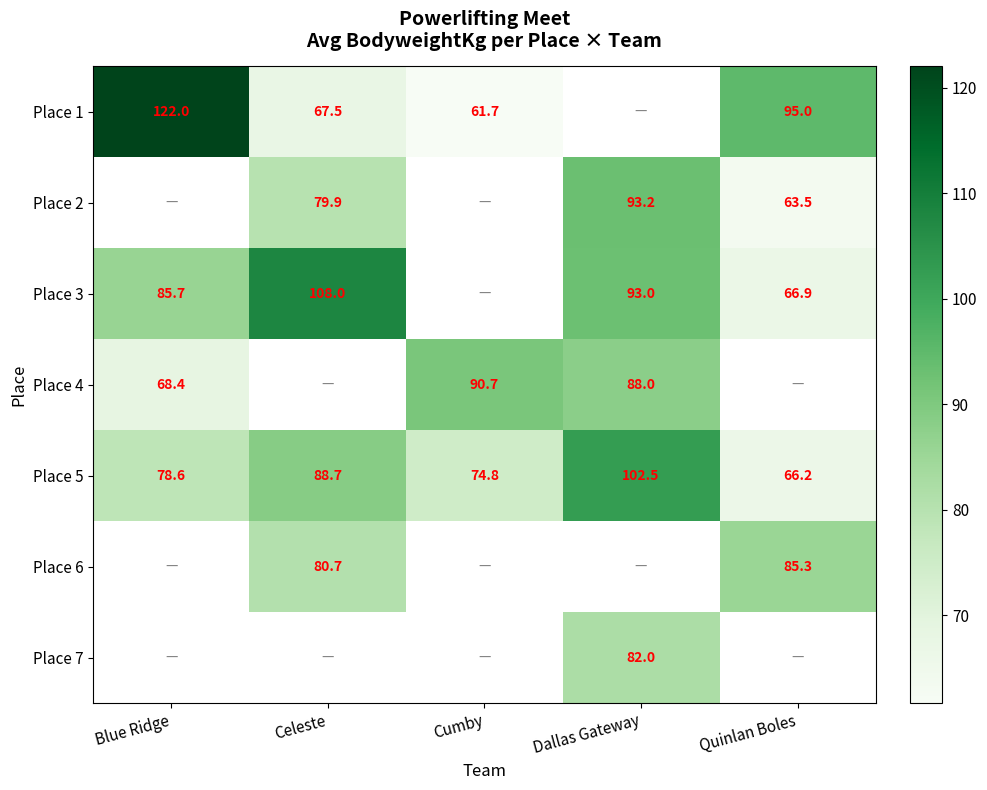

Count the number of categories in the chart.

5